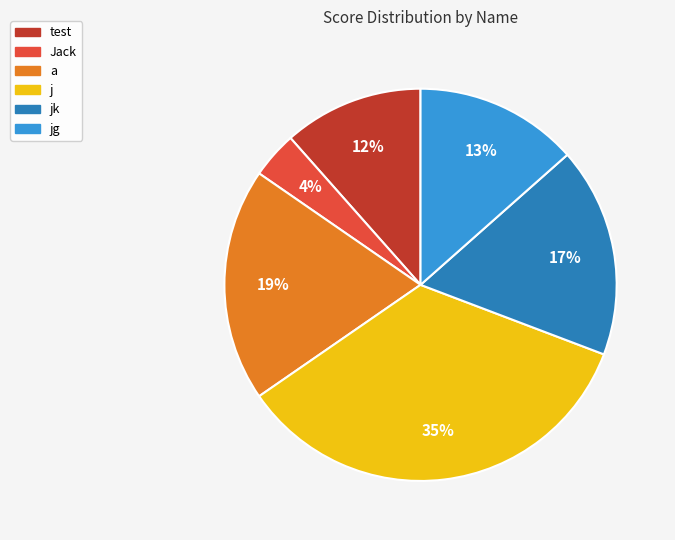

To the nearest percent, what is the average slice percentage?

17%